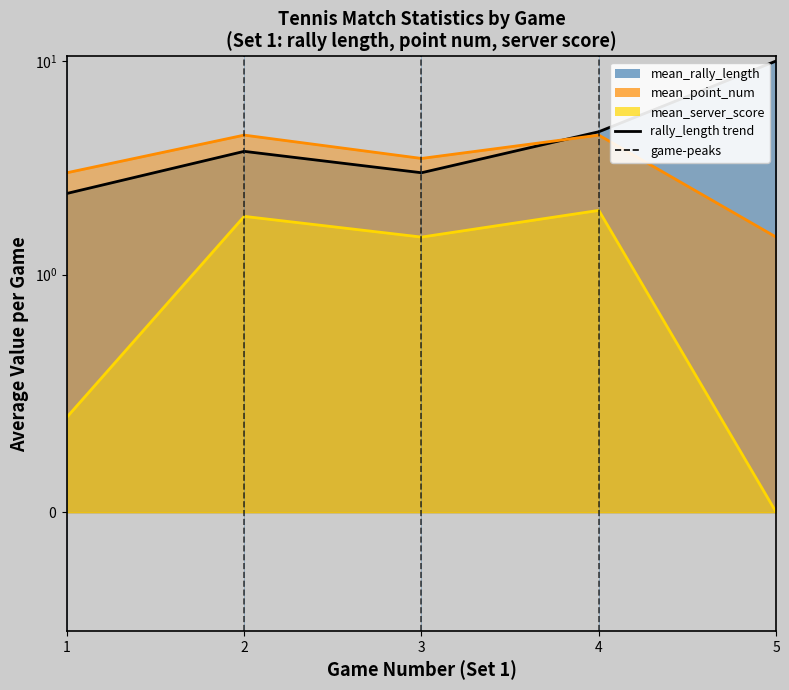

What is the difference between the highest and lowest values at 3?

2.0